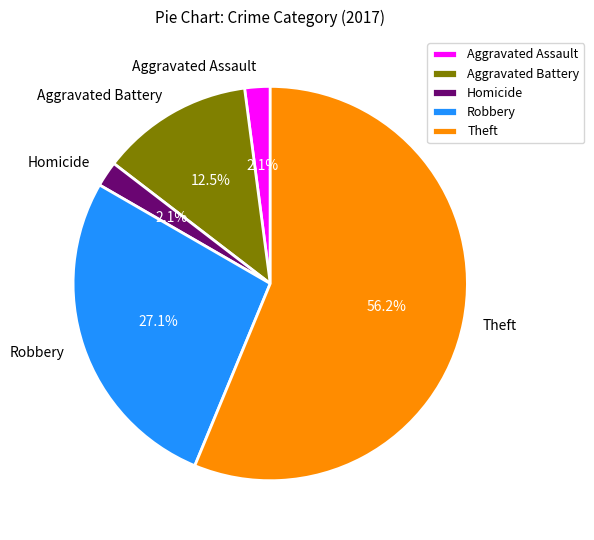

What is the majority slice?

Theft